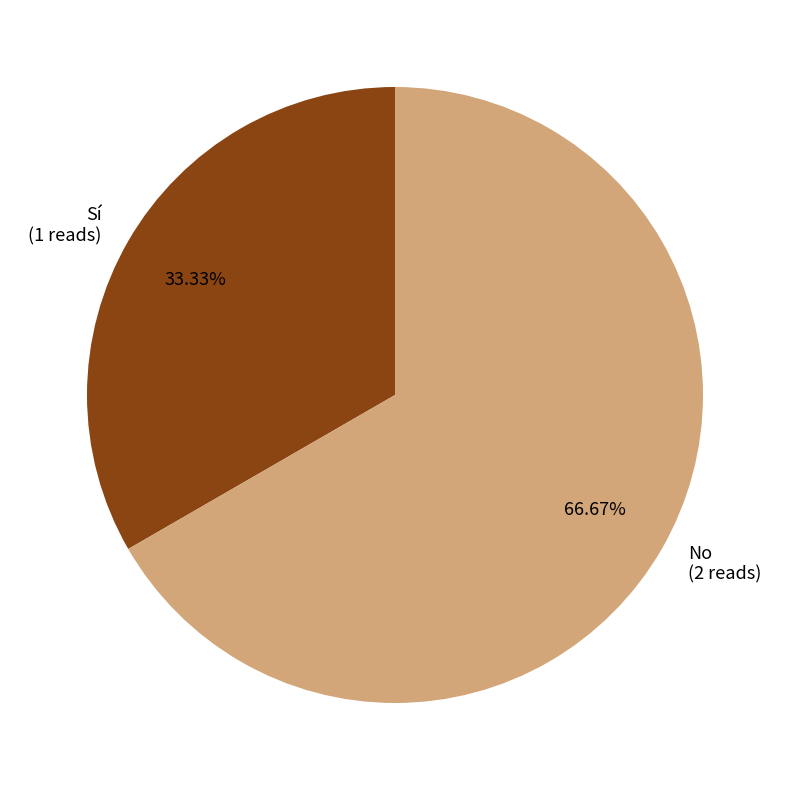

To the nearest percent, what portion does No represent?

67%